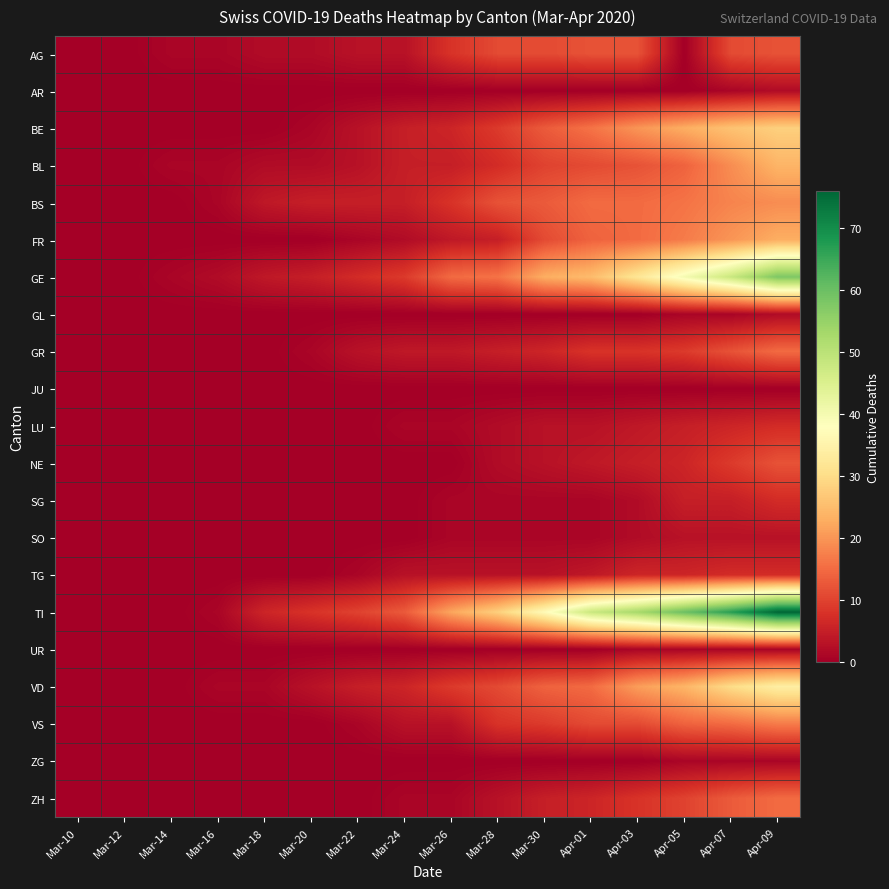

Rank the series at Apr-05 from lowest to highest value.

AG, AR, JU, GL, UR, ZG, SO, LU, SG, NE, TG, GR, ZH, BL, VS, BS, FR, BE, VD, GE, TI